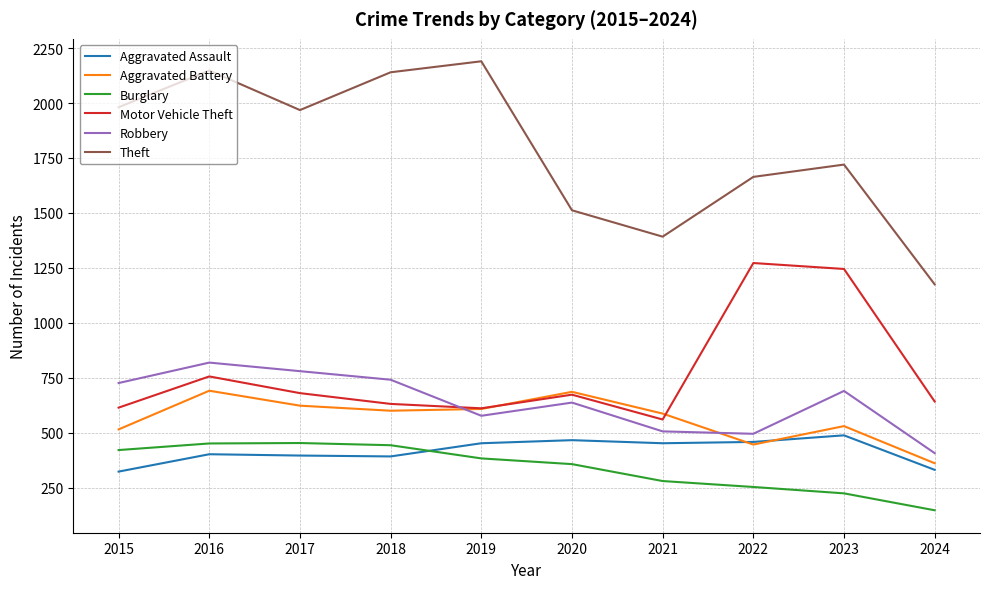

True or false: Burglary has more than 0 interior local peaks.

True